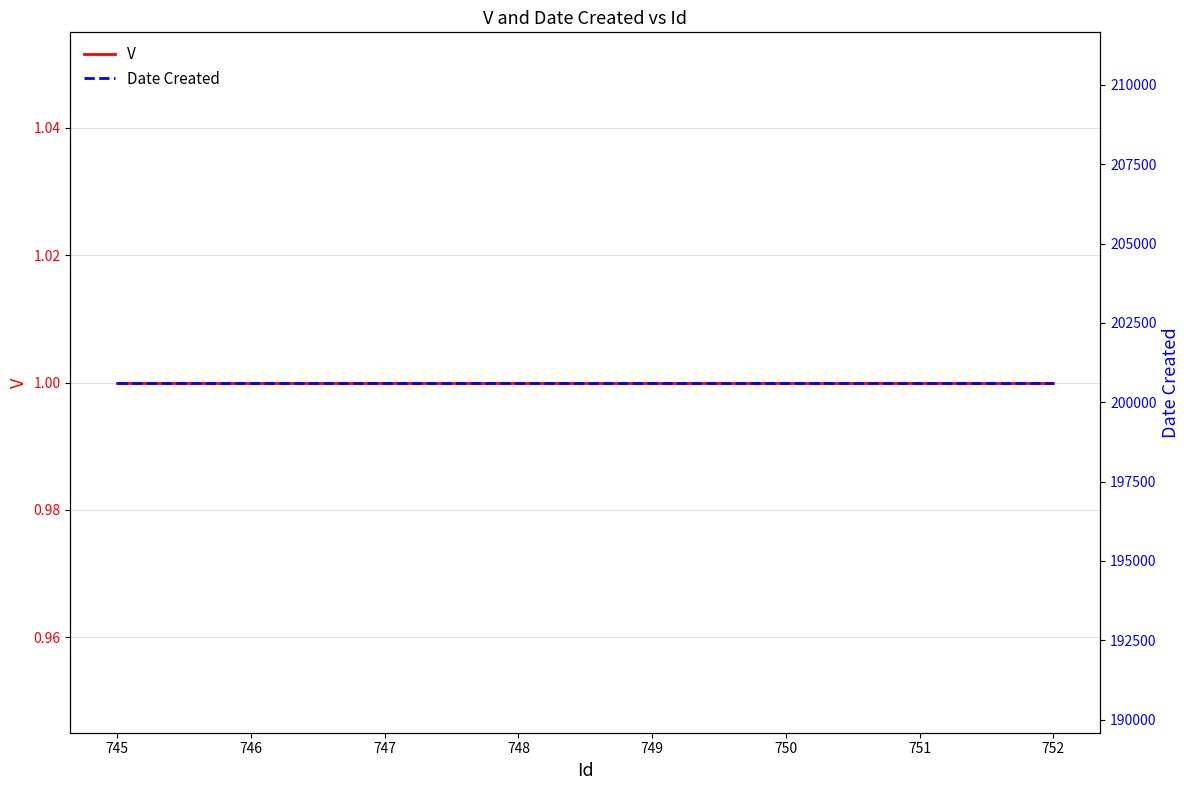

How many lines are shown in the chart?

2